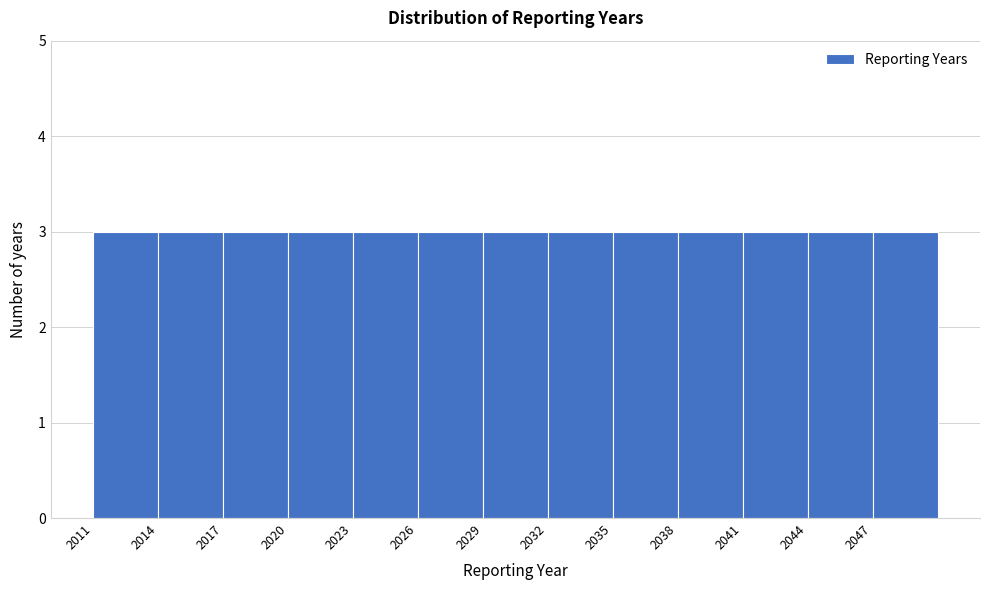

How tall is the bar that spans 2026 to 2029 on the x-axis? The values are not printed on the chart, so give them approximately, as read against the axis.

3